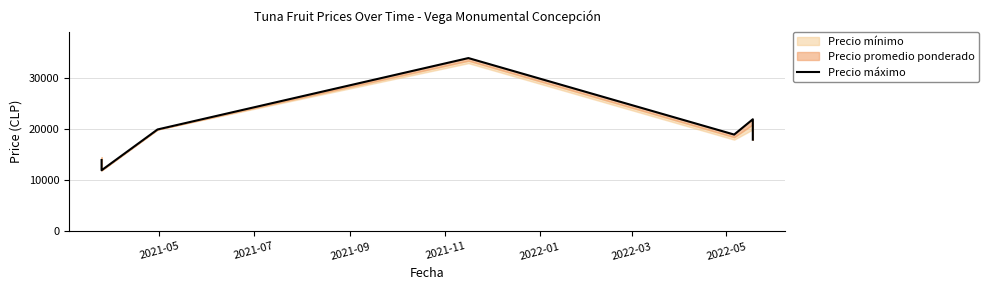

What is the greatest value displayed?

34000